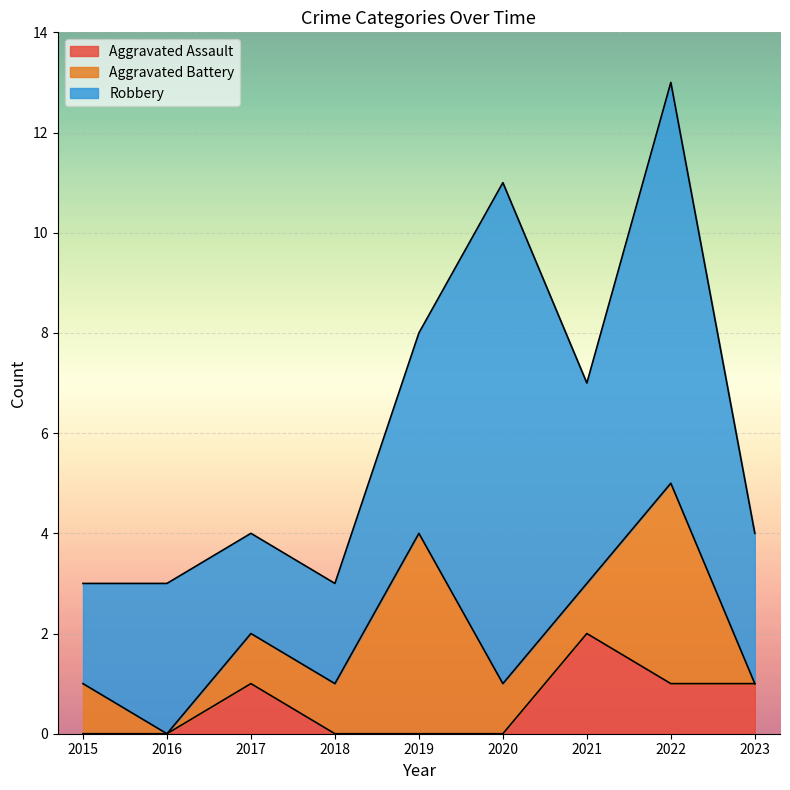

At 2017, list the series in order from largest to smallest.

Robbery, Aggravated Assault, Aggravated Battery